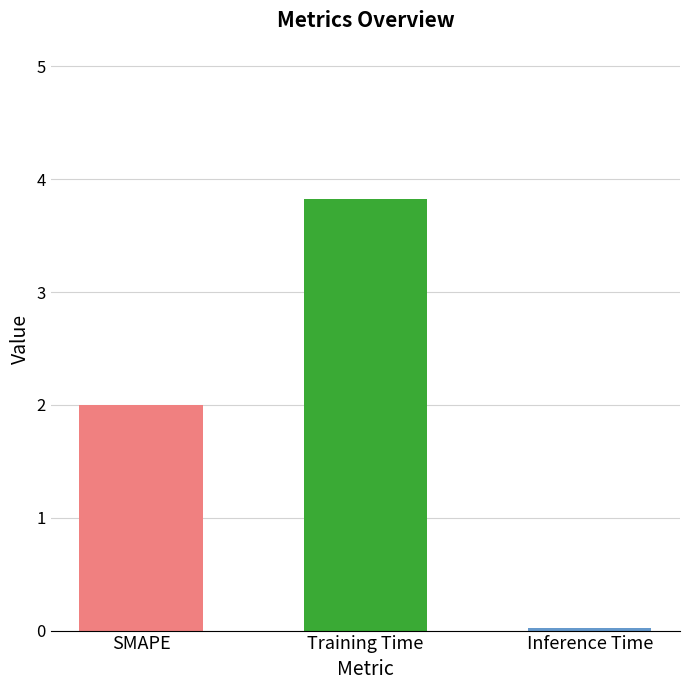

List the labels in order of value, largest first.

Training Time, SMAPE, Inference Time